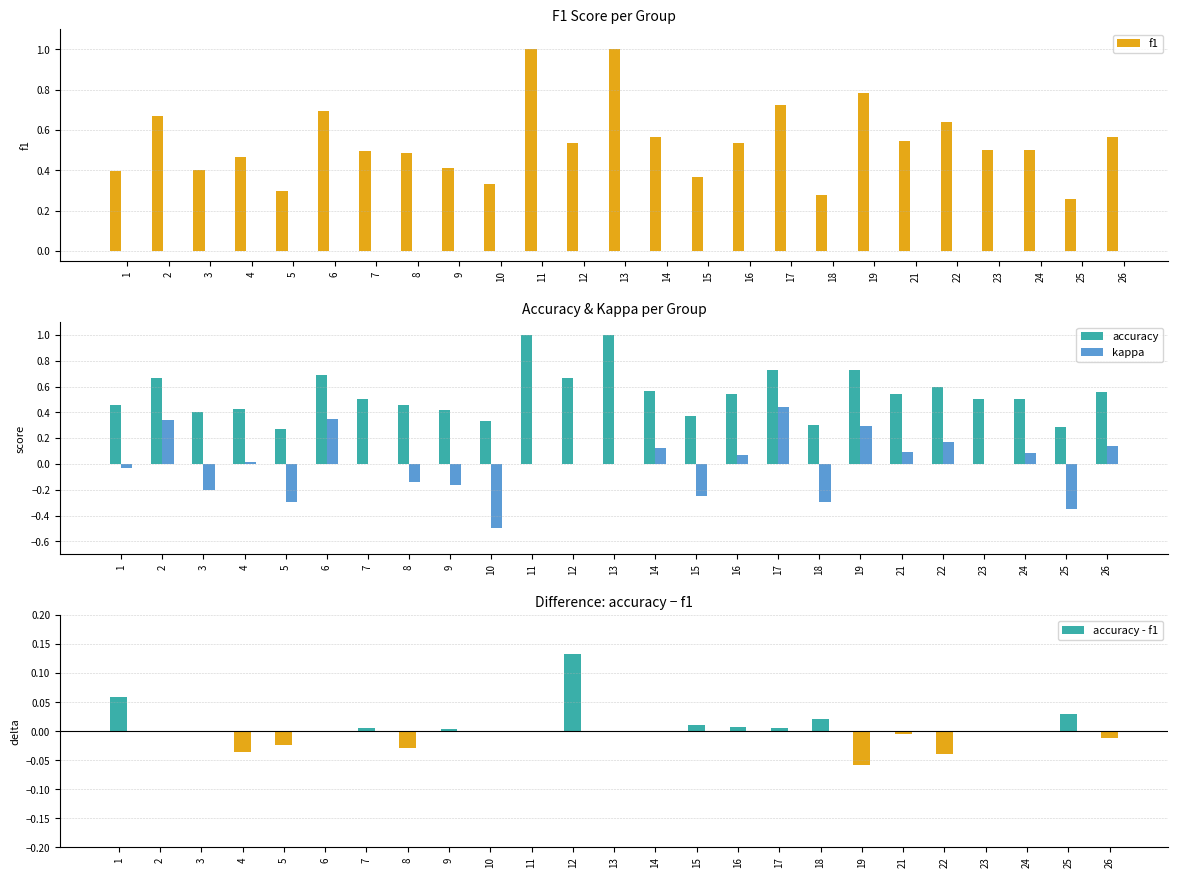

What is the value of the accuracy bar at the 17th from the left?

0.7